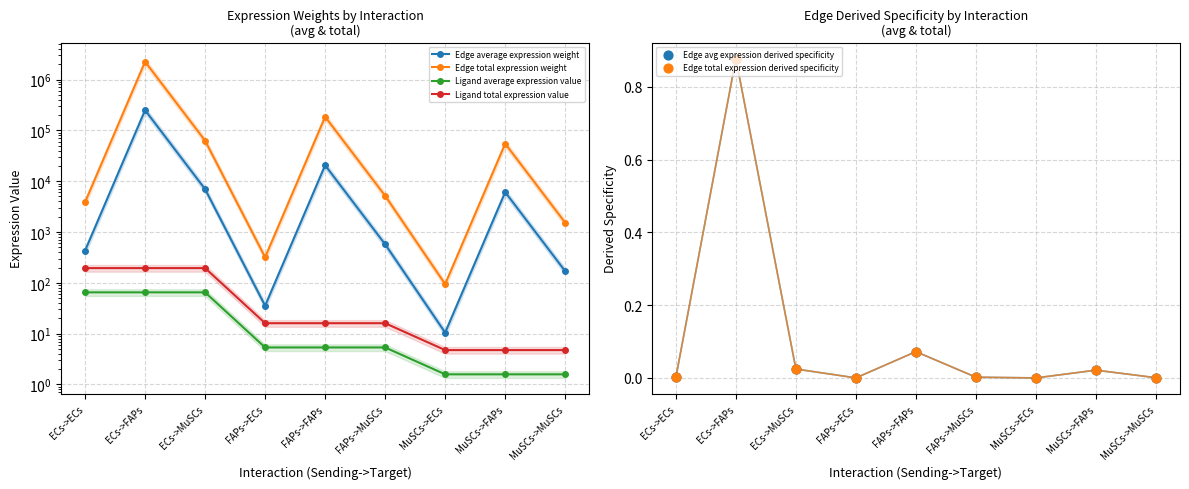

Which series has the widest spread of Y values?

Edge total expression weight